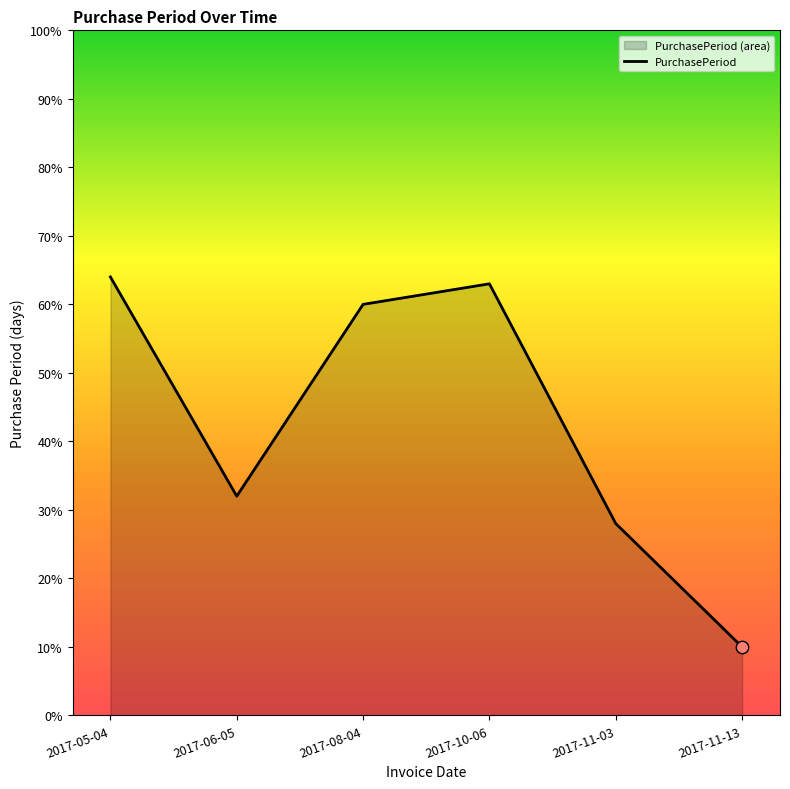

Approximately how many times larger is the value at 2017-11-03 compared to 2017-10-06?

0.4